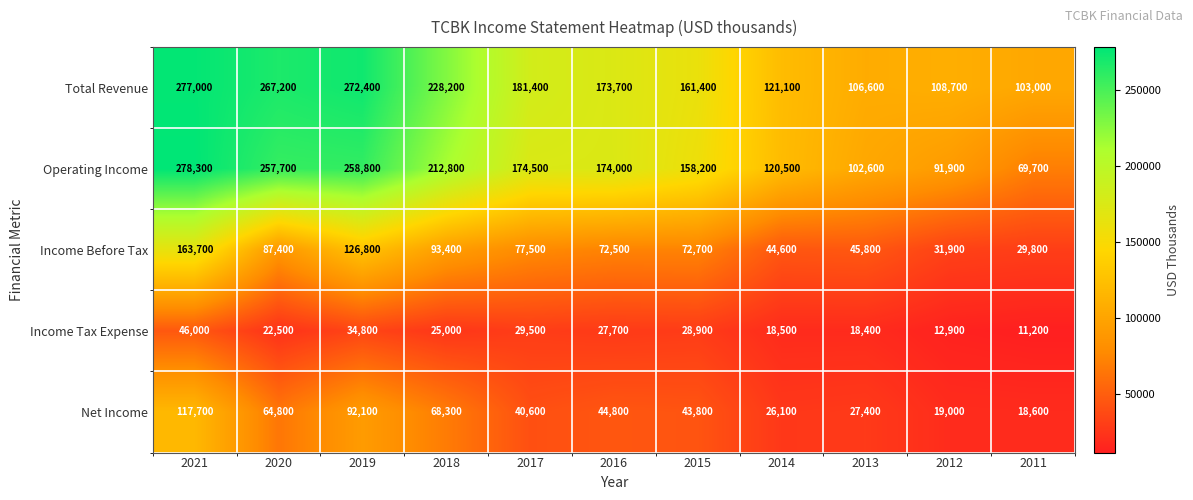

Rank the series by their maximum value, from highest to lowest.

Operating Income, Total Revenue, Income Before Tax, Net Income, Income Tax Expense